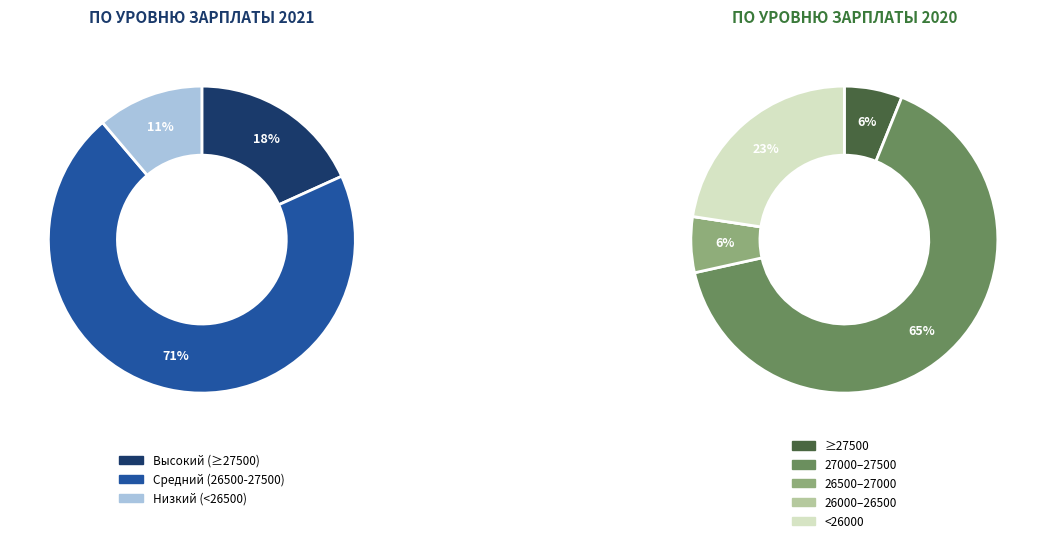

Is it true that values_2021 is 14% of the pie?

False